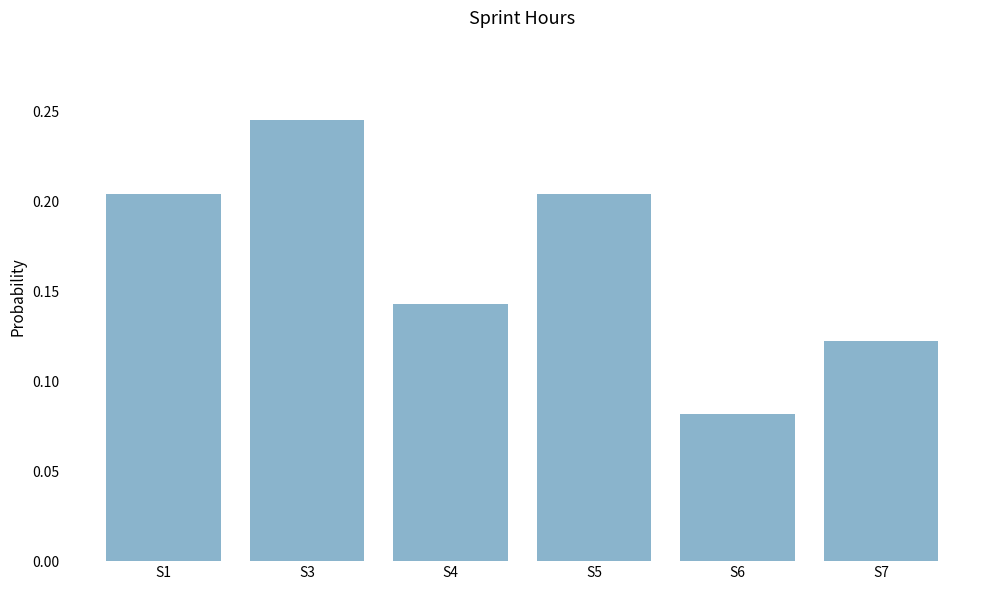

Are the bars horizontal?

No